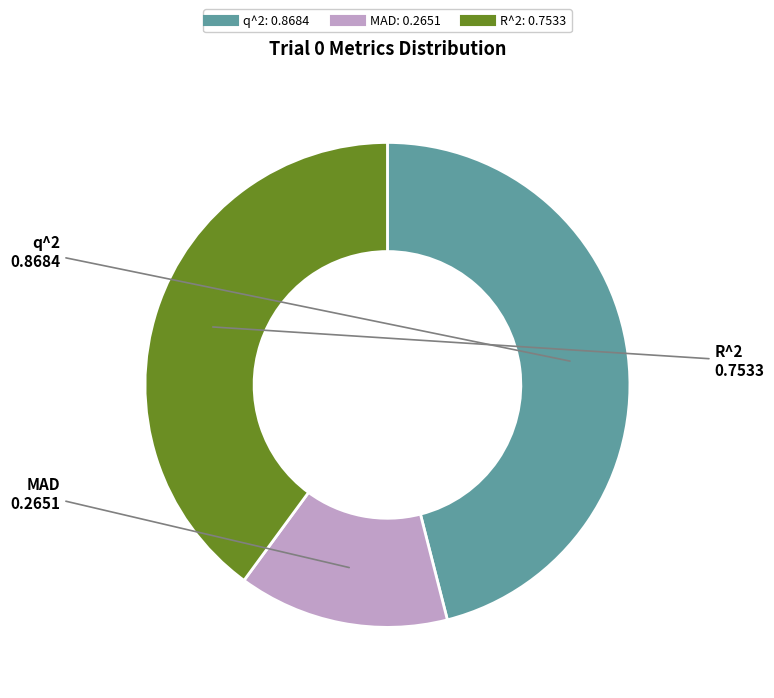

Between R^2 and q^2, which is larger?

q^2